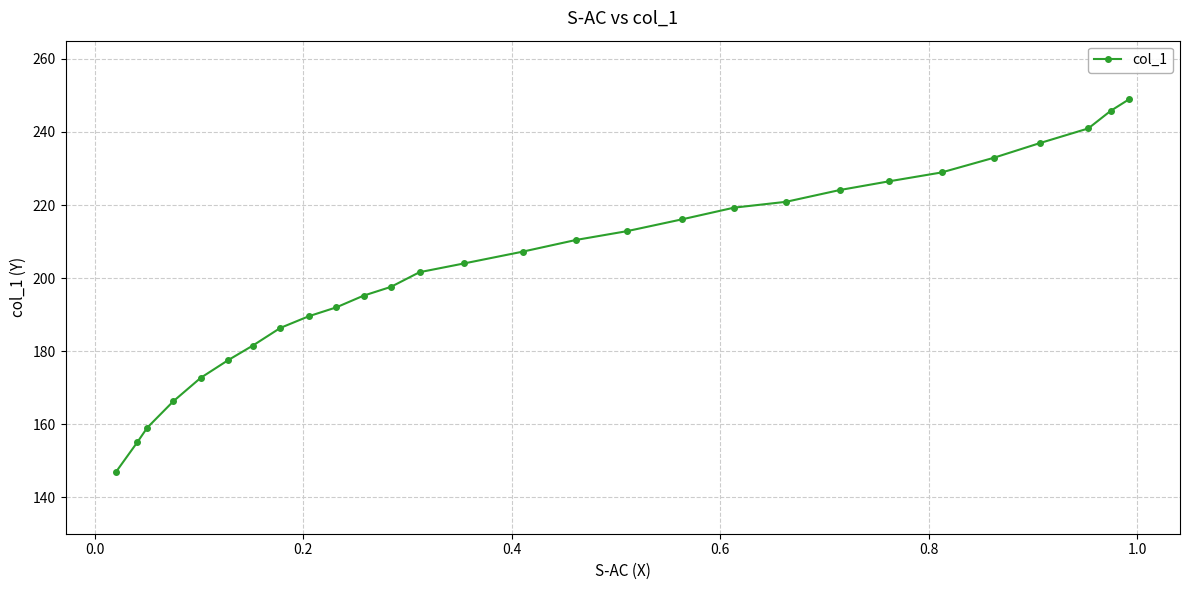

What is the sum of all values?

5697.2